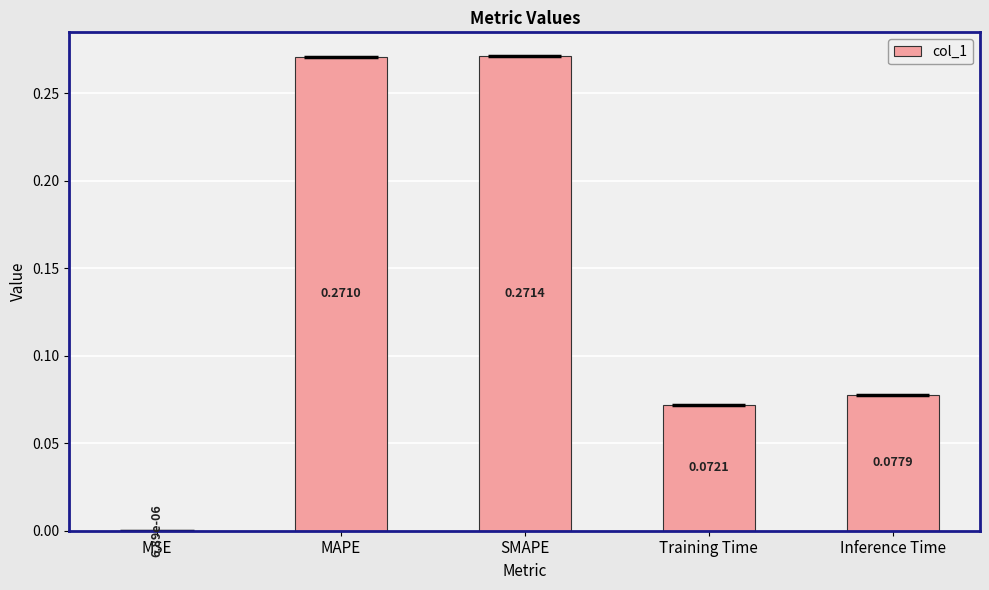

Where is the data nearest to the value 0?

MSE